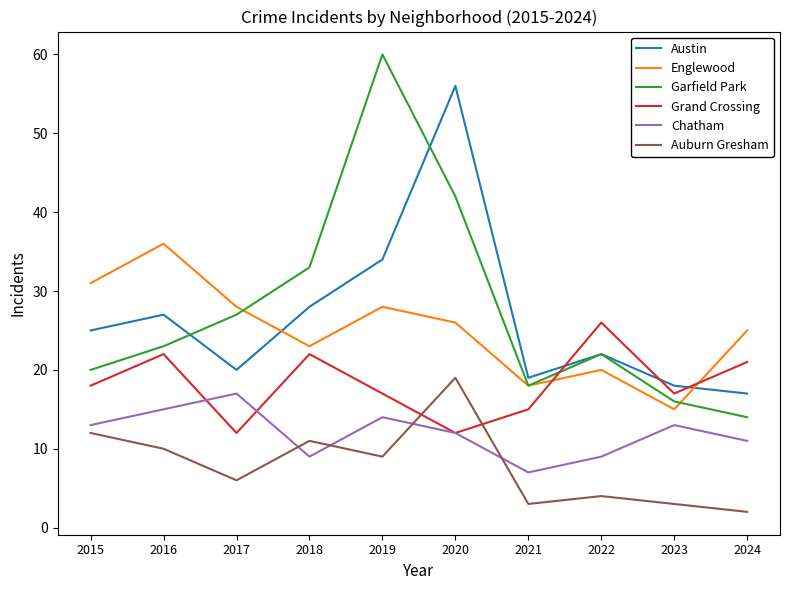

Reading left to right, transcribe all the data shown in this chart.

Austin: 25	27	20	28	34	56	19	22	18	17
Englewood: 31	36	28	23	28	26	18	20	15	25
Garfield Park: 20	23	27	33	60	42	18	22	16	14
Grand Crossing: 18	22	12	22	17	12	15	26	17	21
Chatham: 13	15	17	9	14	12	7	9	13	11
Auburn Gresham: 12	10	6	11	9	19	3	4	3	2